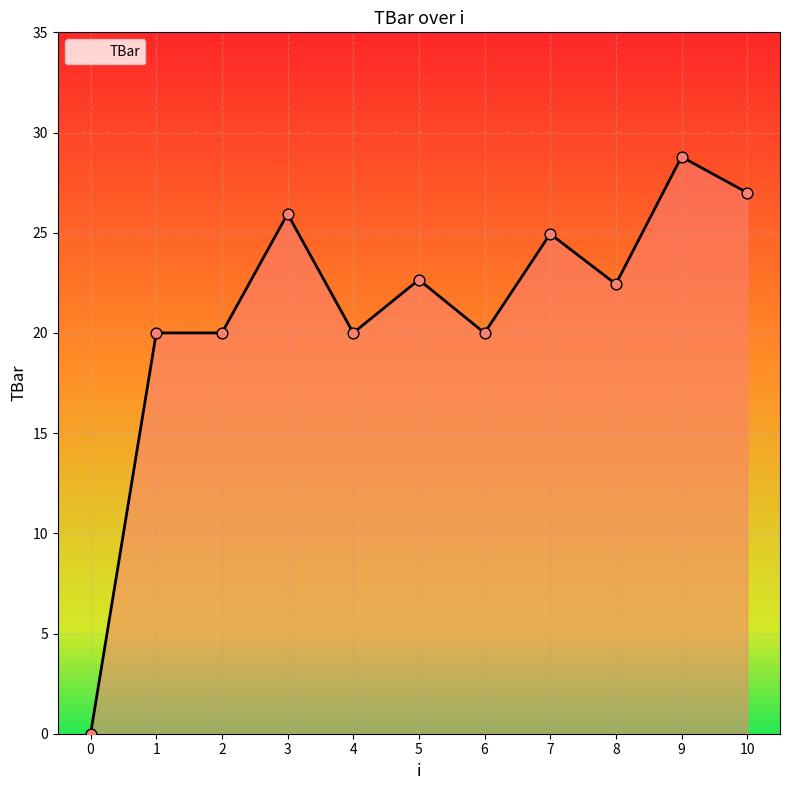

What is the change in value from 8 to 10?

+4.6